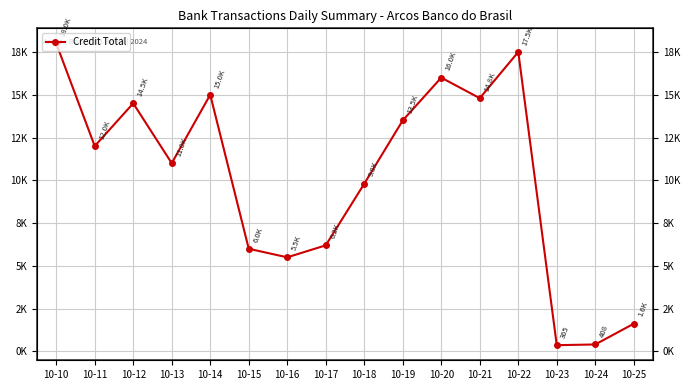

At which label does the data first exceed 12000?

10-10